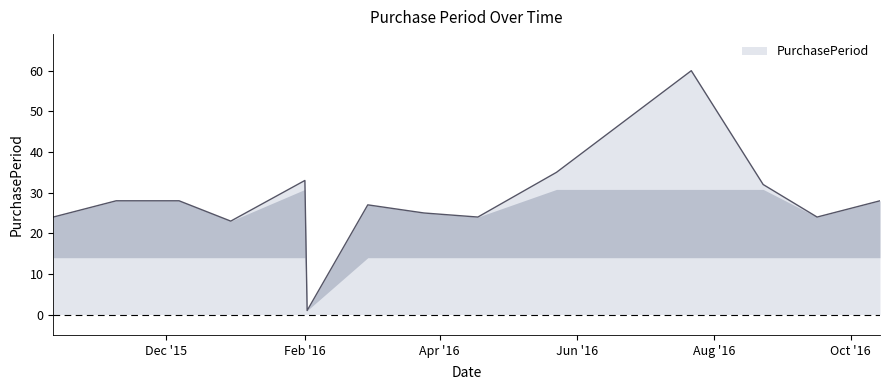

What is the difference between the maximum and minimum values?

59